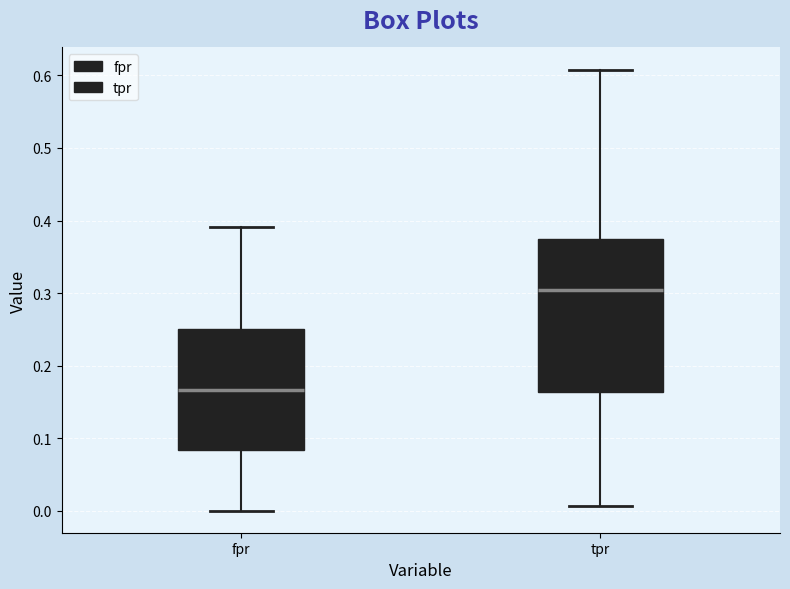

Which box is the tallest, from its lower edge to its upper edge?

tpr